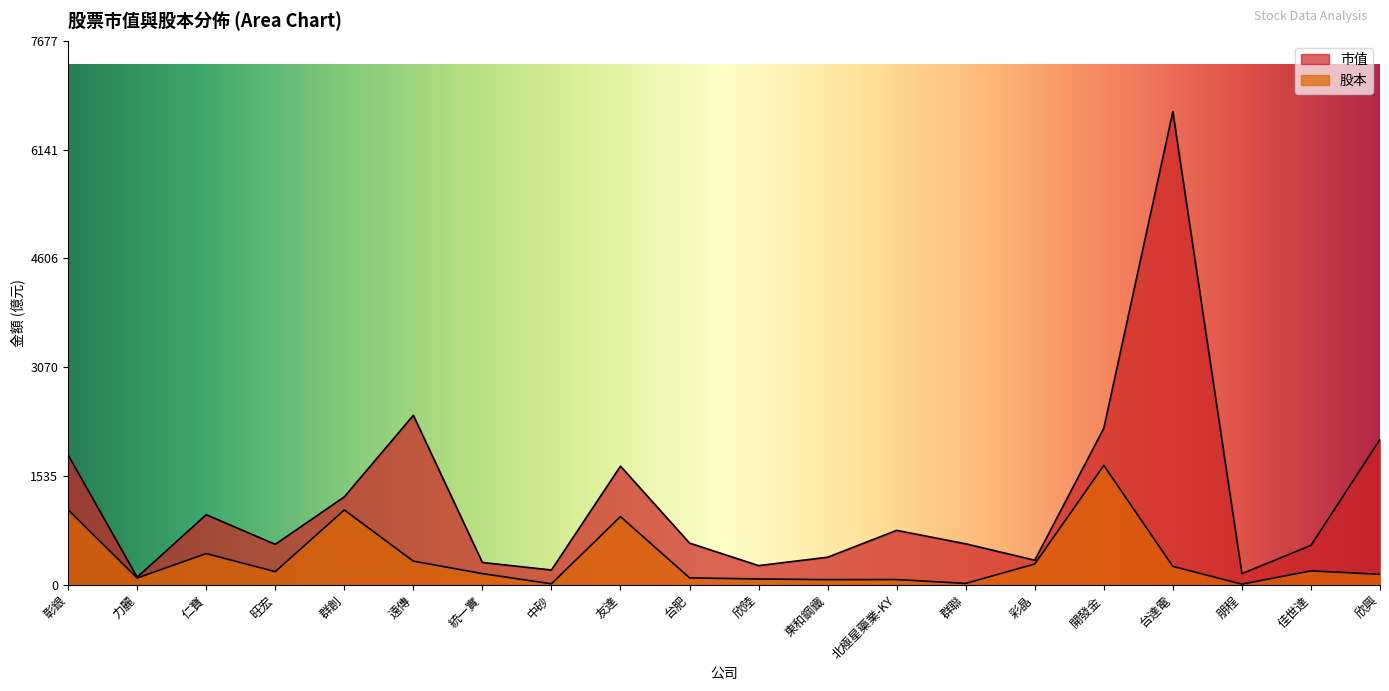

Between 旺宏 and 彰銀, which is larger?

彰銀